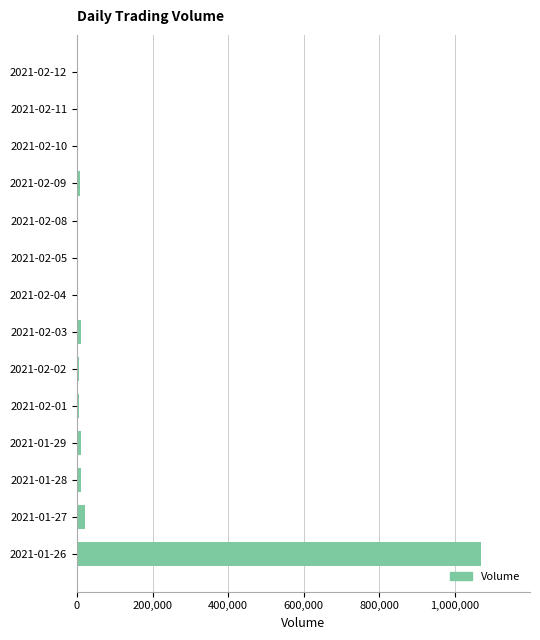

At which label is the value closest to 535450?

2021-01-27